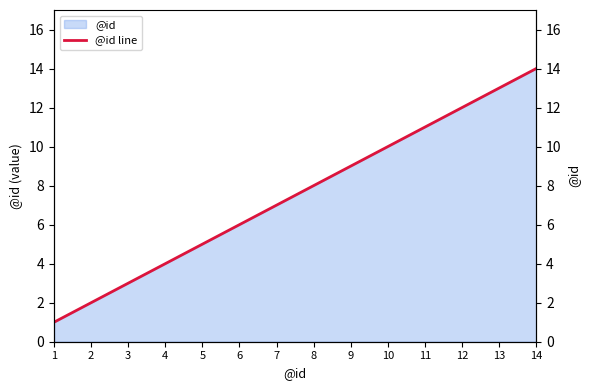

True or false: there are more than 2 points higher than both neighbors.

False